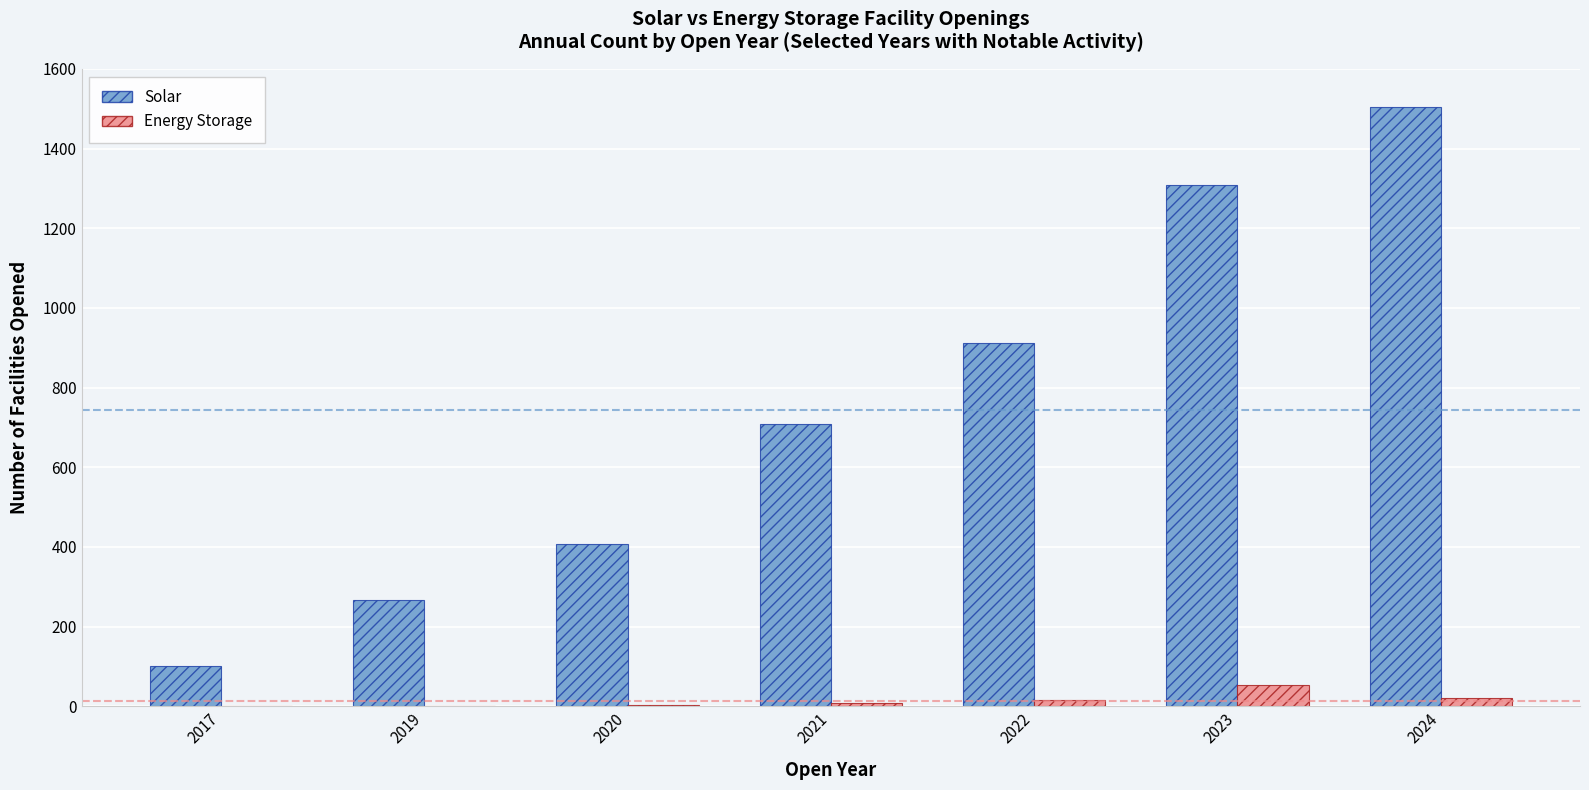

What is the maximum value for Solar?

1505